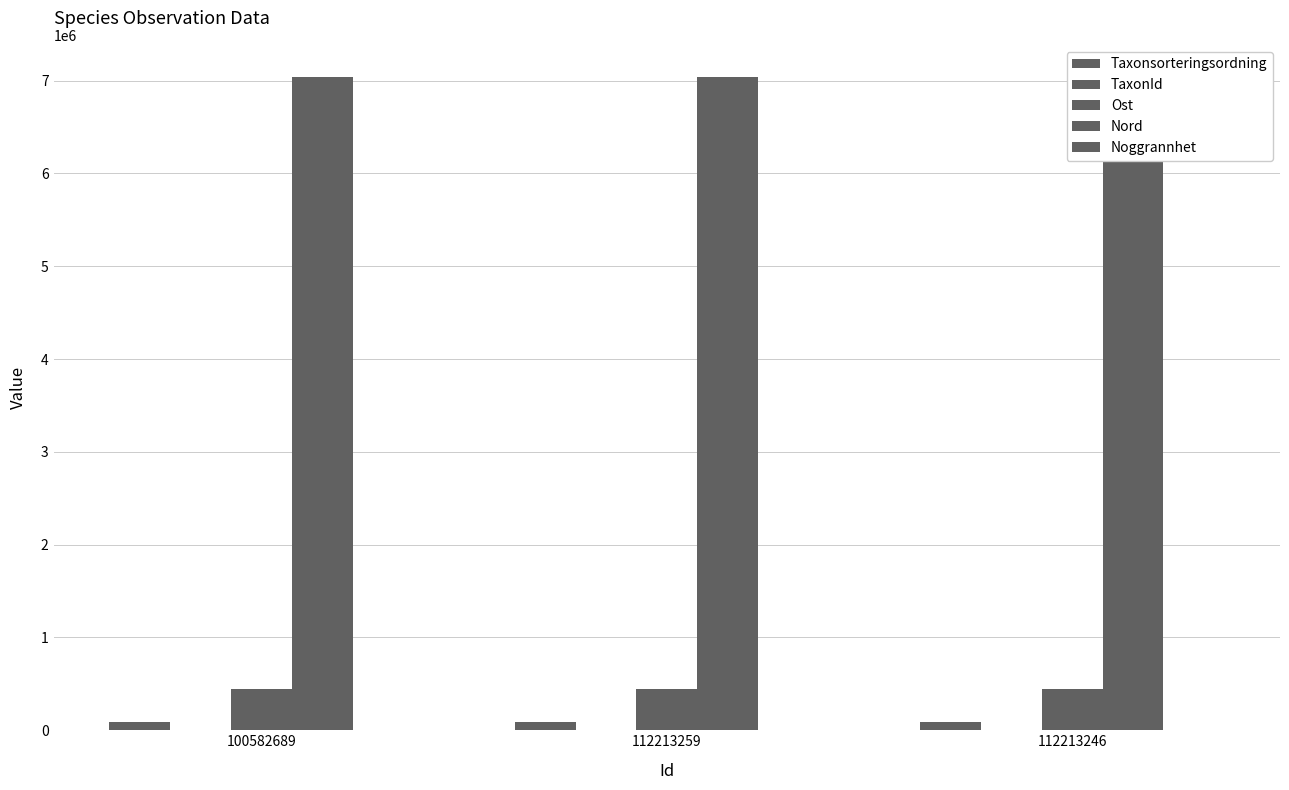

What is the spread (max minus min) of values at 112213259?

7033444.0